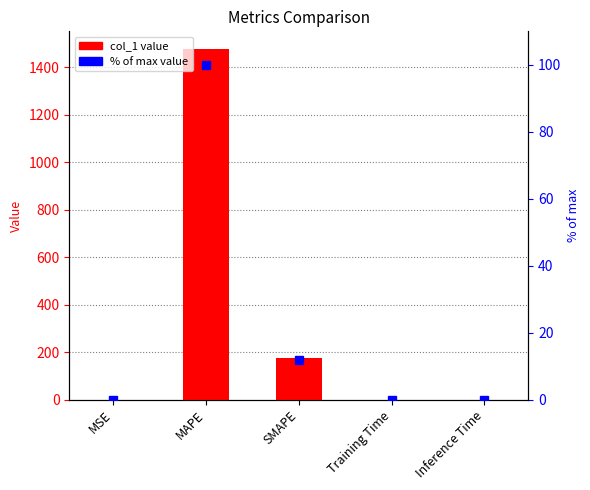

Rank the series at SMAPE from highest to lowest value.

col_1, % of max